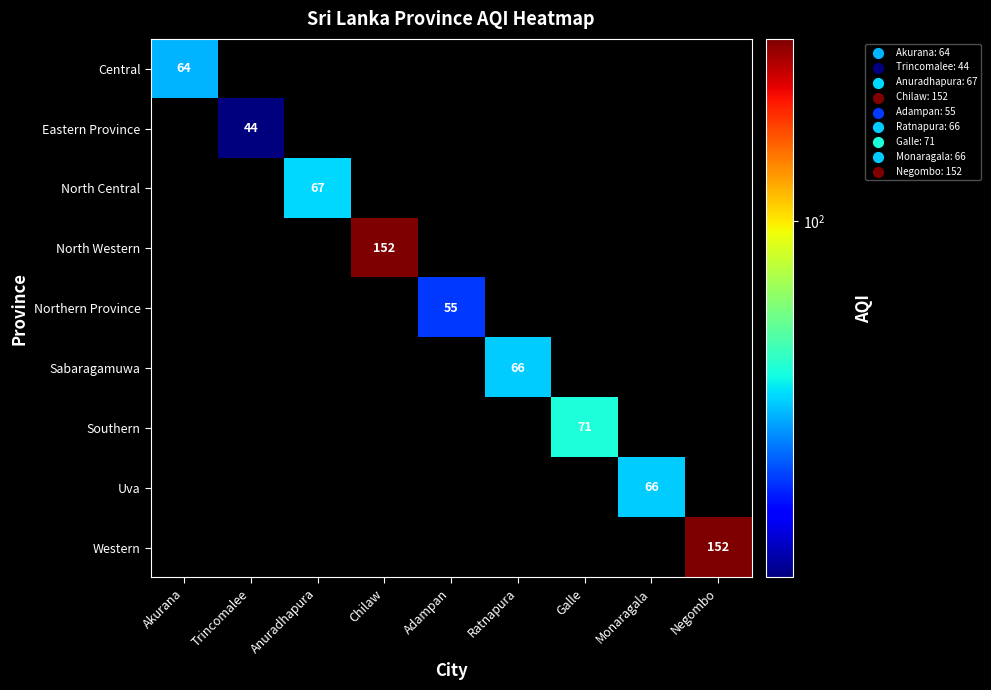

What is the smallest value displayed?

44.0